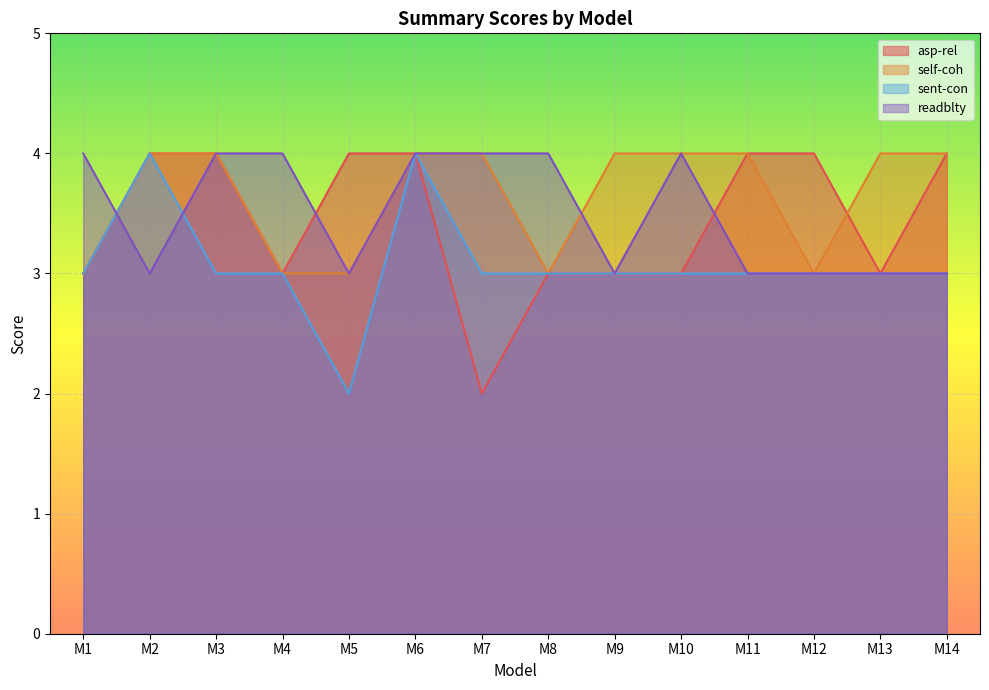

Does the chart display data point markers on the line(s)?

No